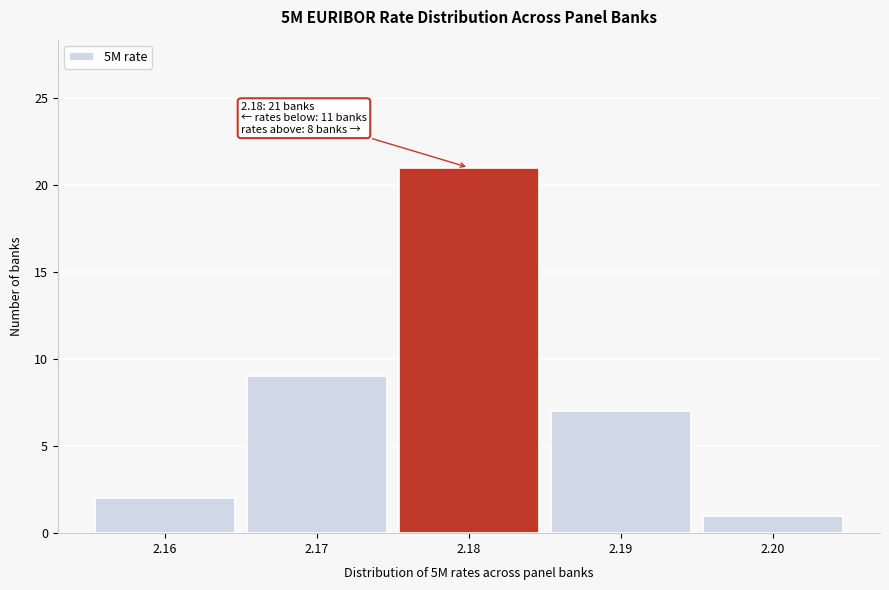

Over which range of the x-axis is the bar tallest?

2.175 to 2.185